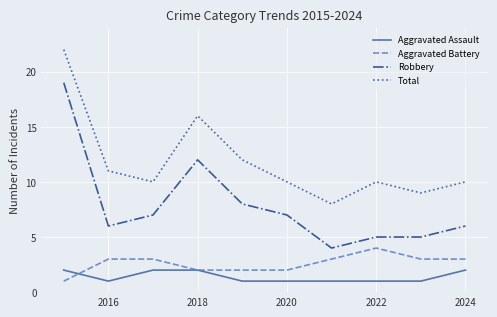

What is the maximum value shown in the chart?

22